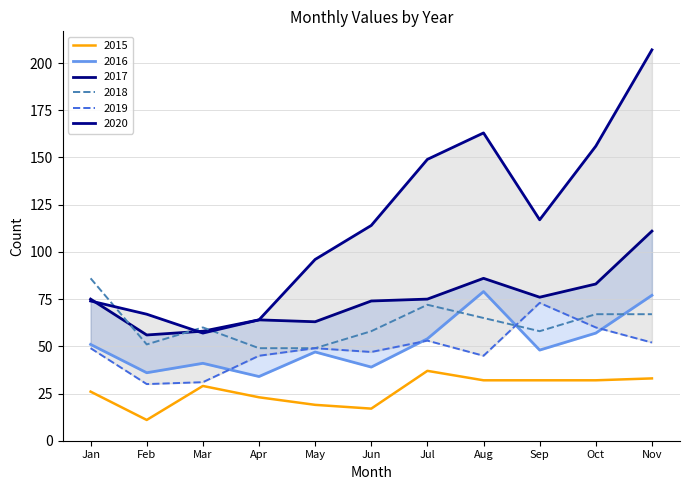

The 2015 series shows 50 at Aug. True or false?

False